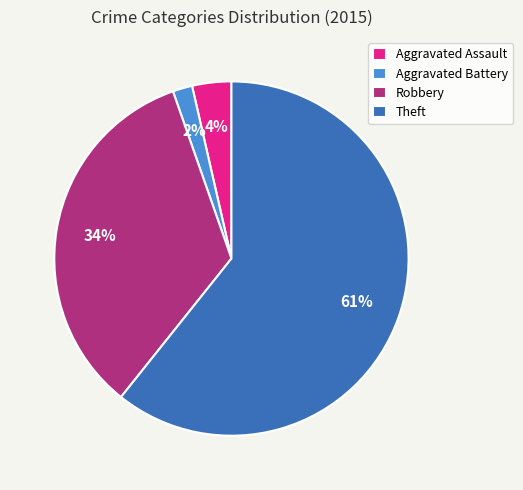

True or false: Aggravated Battery accounts for 16% of the total.

False